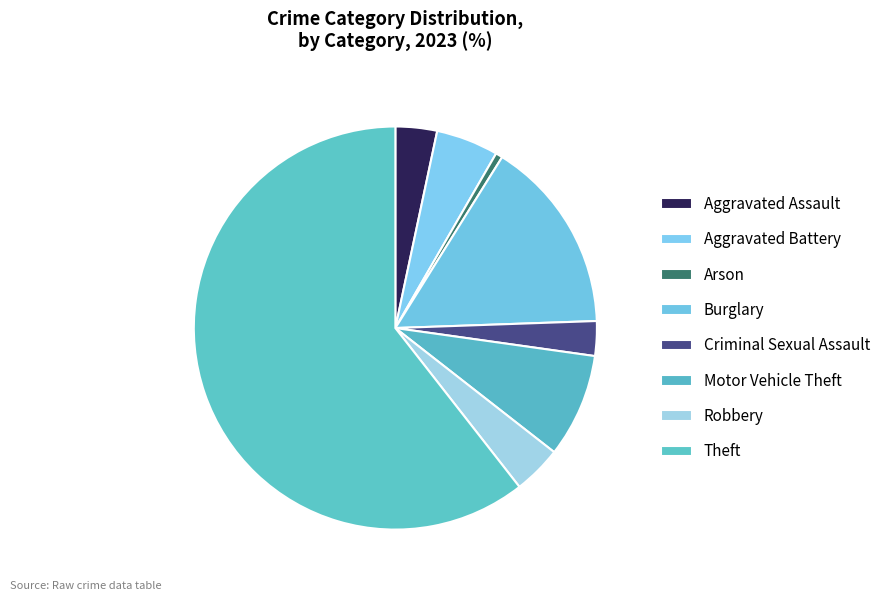

How many segments does this pie chart have?

8